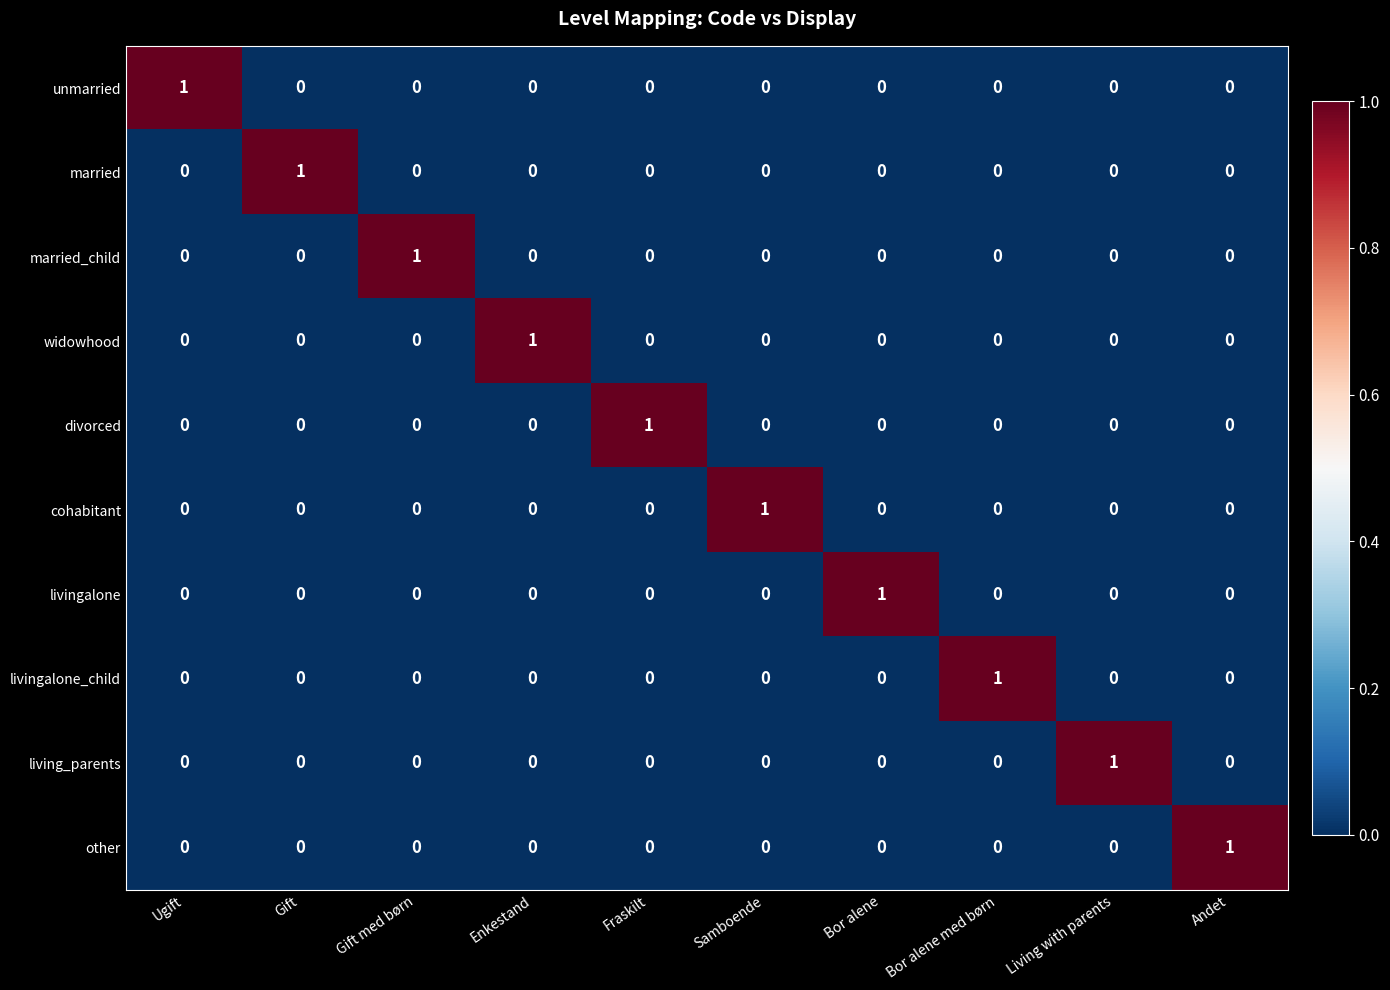

At how many categories does at least one series exceed 0?

10